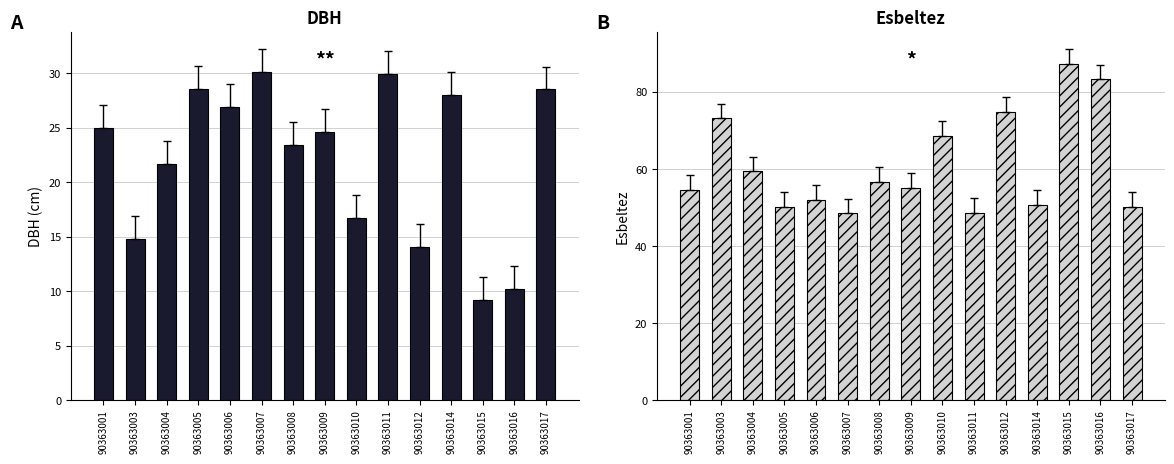

What is the value of the esbeltez bar at the 5th from the left?

52.1